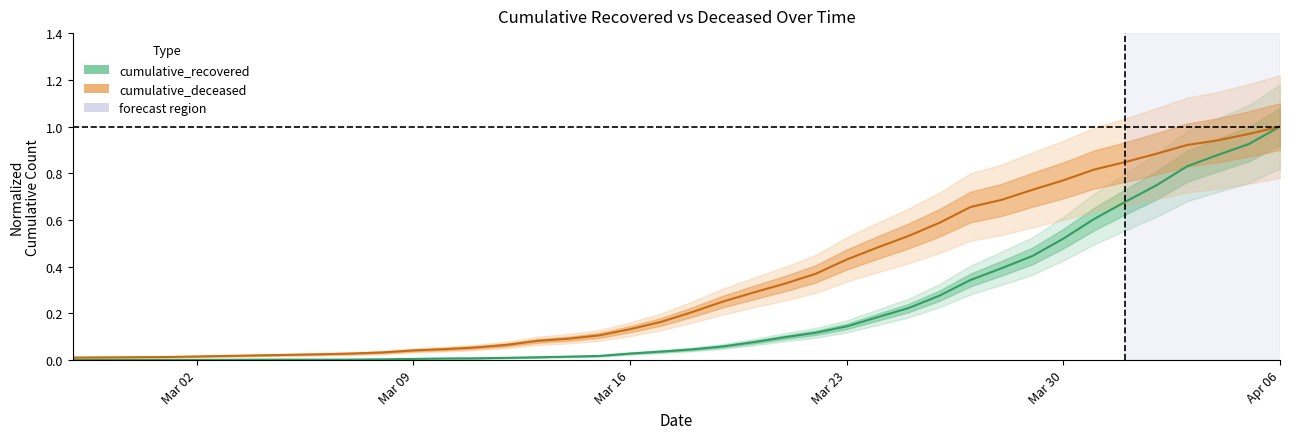

Is the value of cumulative_deceased at 20 greater than the value of cumulative_recovered at Mar 09?

Yes